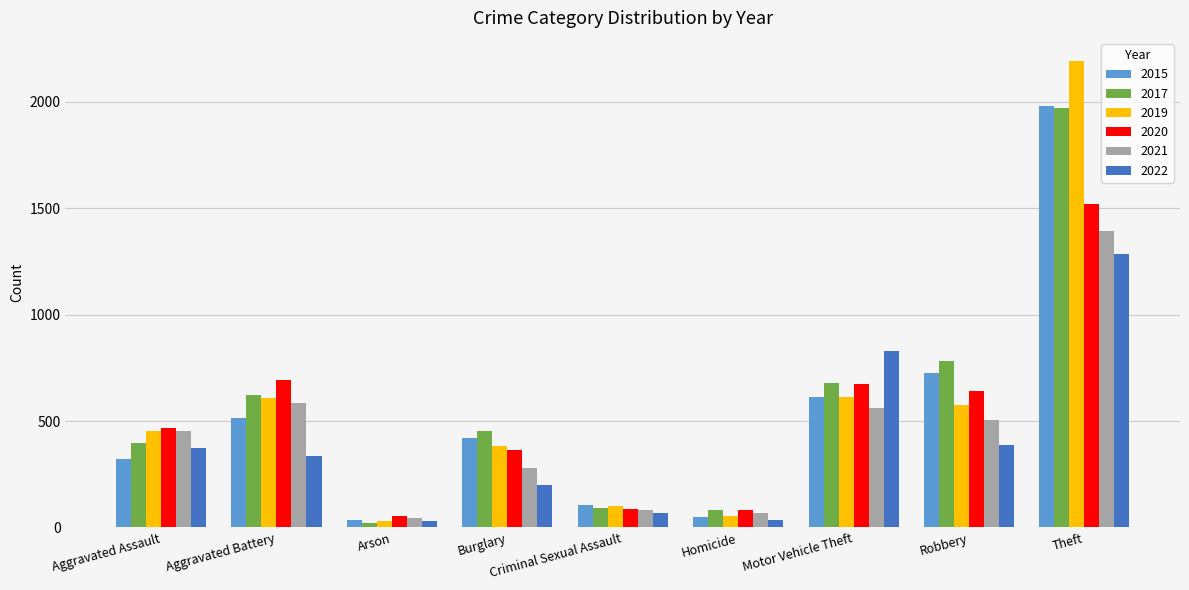

What is the lowest value of the 2020 series?

55